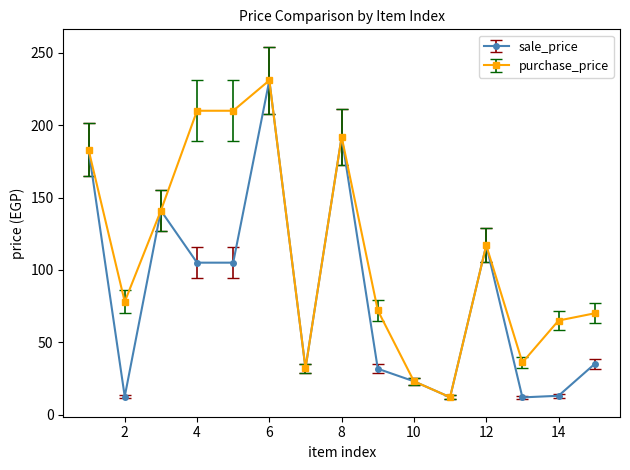

At how many categories does at least one series exceed 18?

14